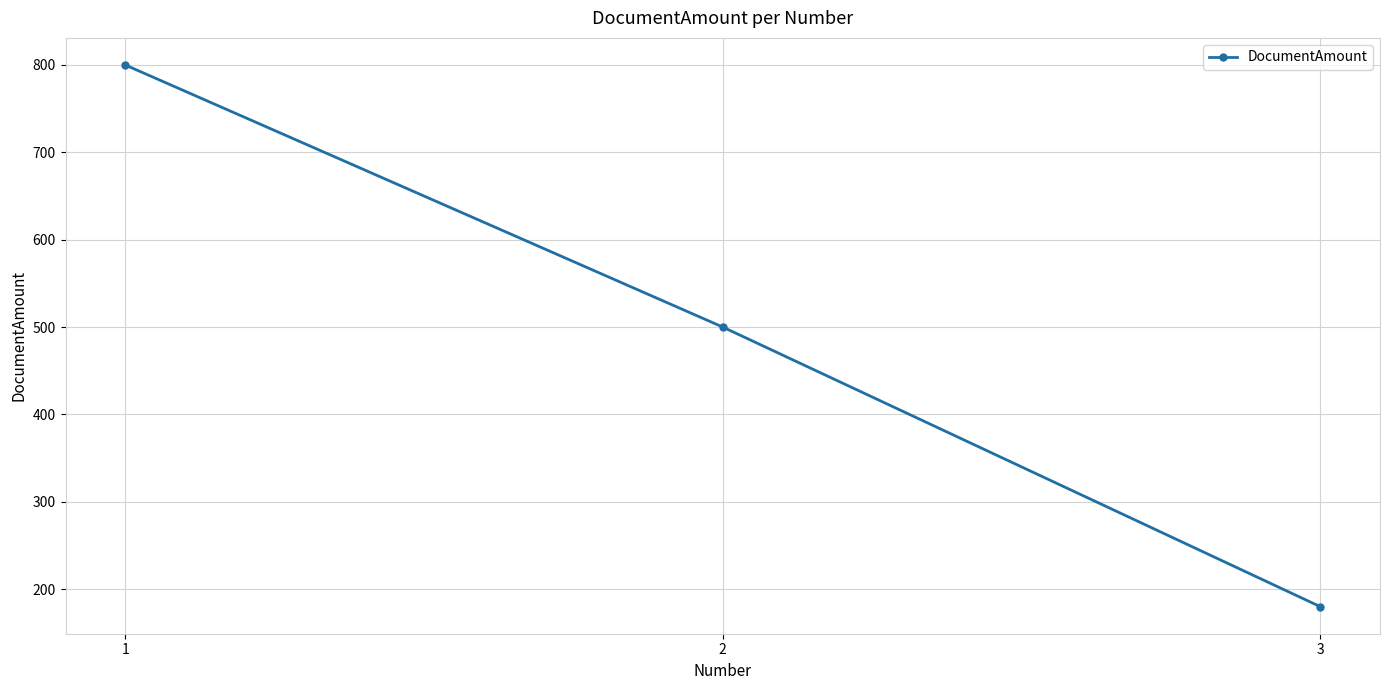

How many data points are less than 500?

1